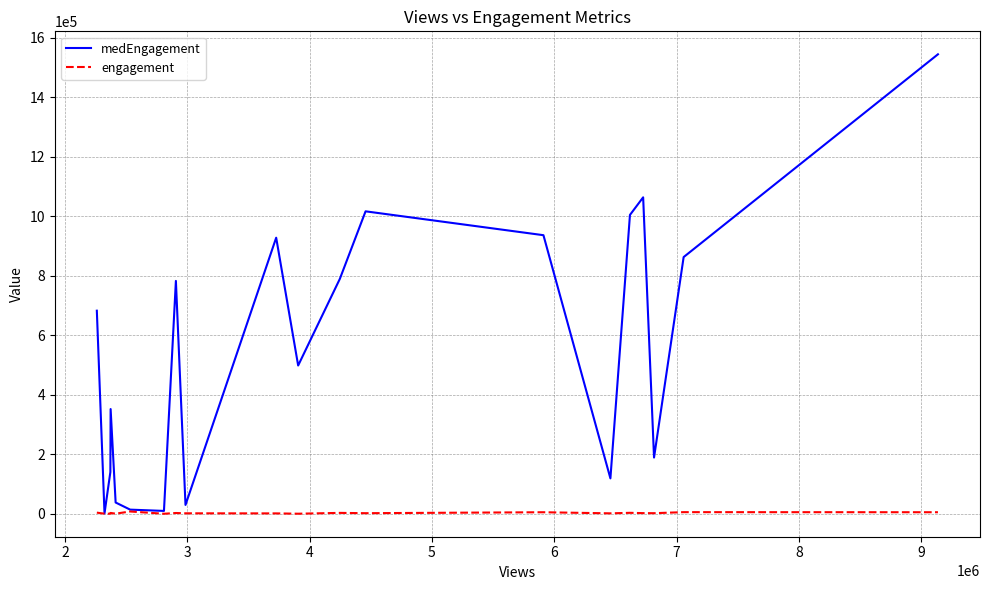

What is the maximum value for medEngagement?

1544112.5